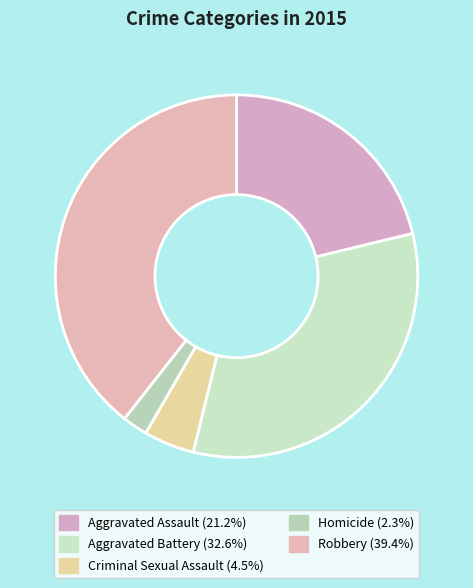

Which has a higher value, Aggravated Assault or Aggravated Battery?

Aggravated Battery